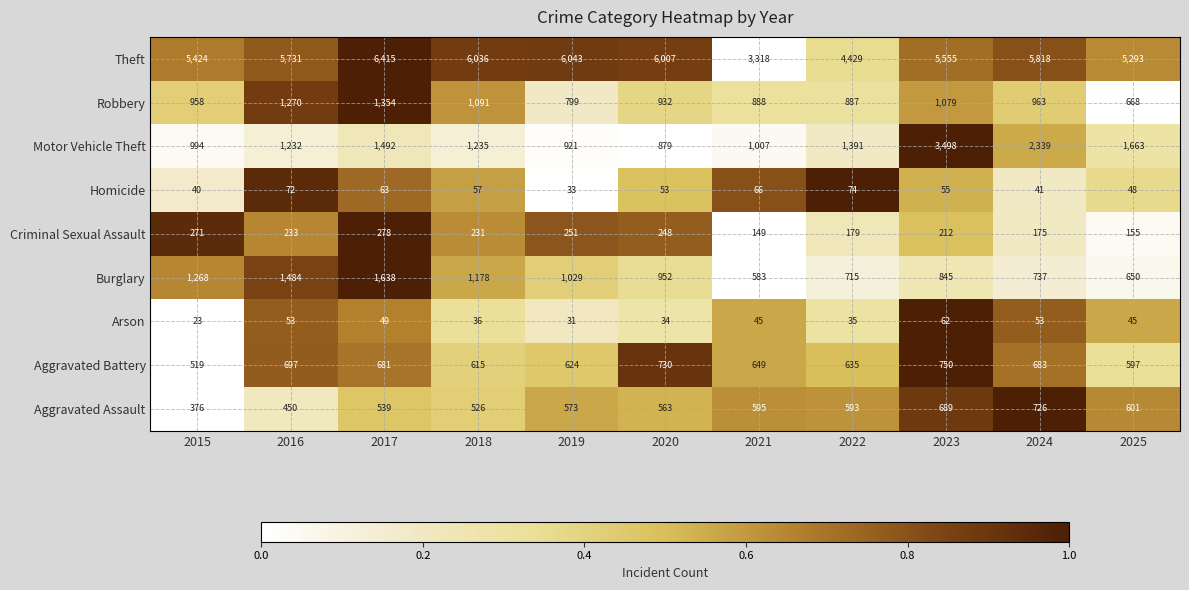

Which category has the highest value across all series?

2017